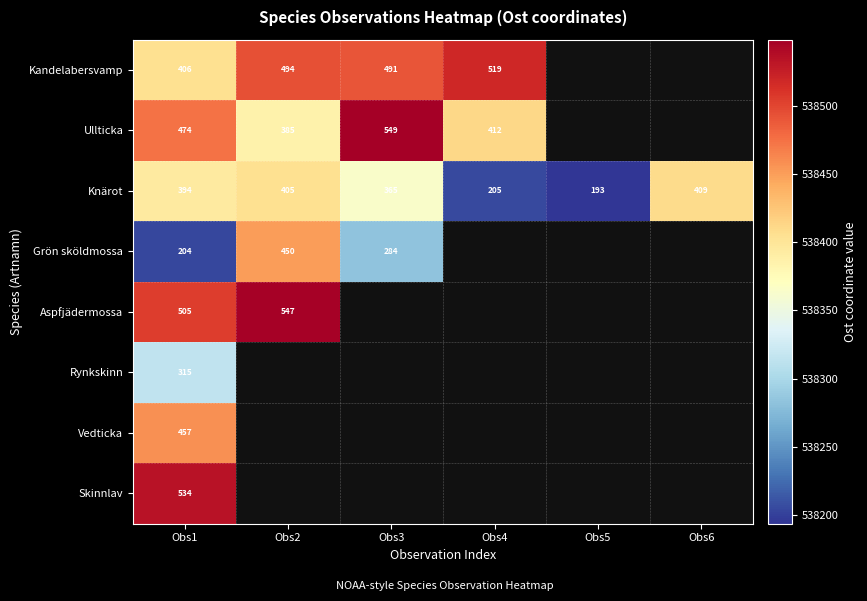

Which category has the highest value in the Rynkskinn series?

Obs1